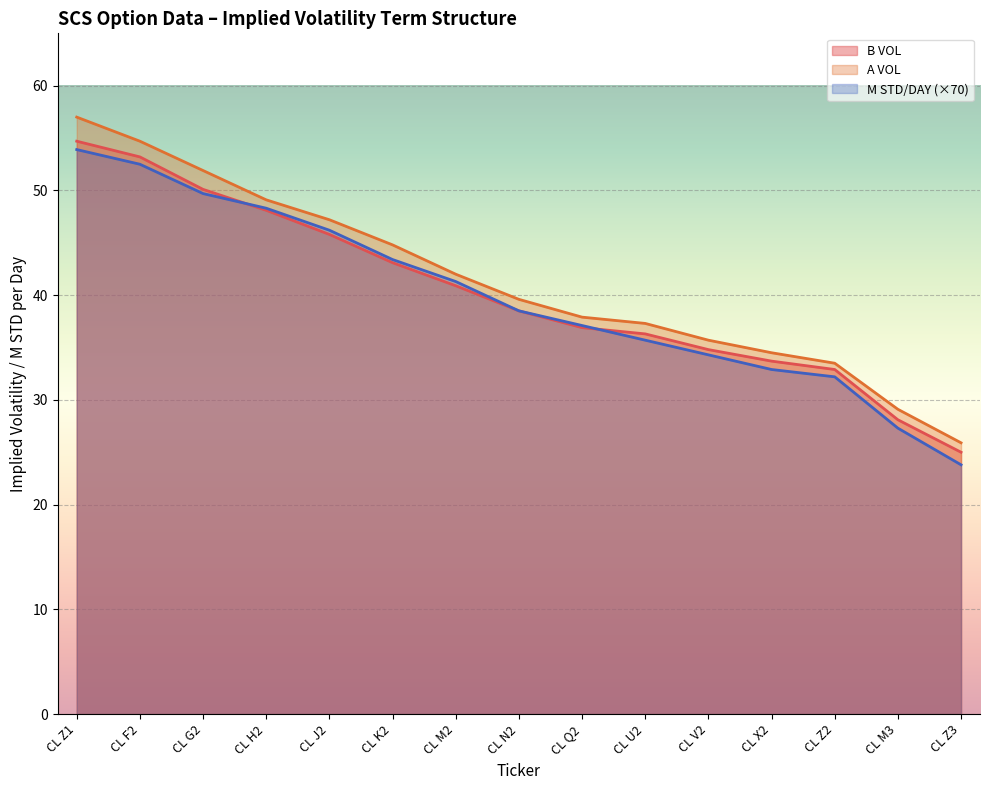

The B VOL series shows 45.8 at CL J2. True or false?

True